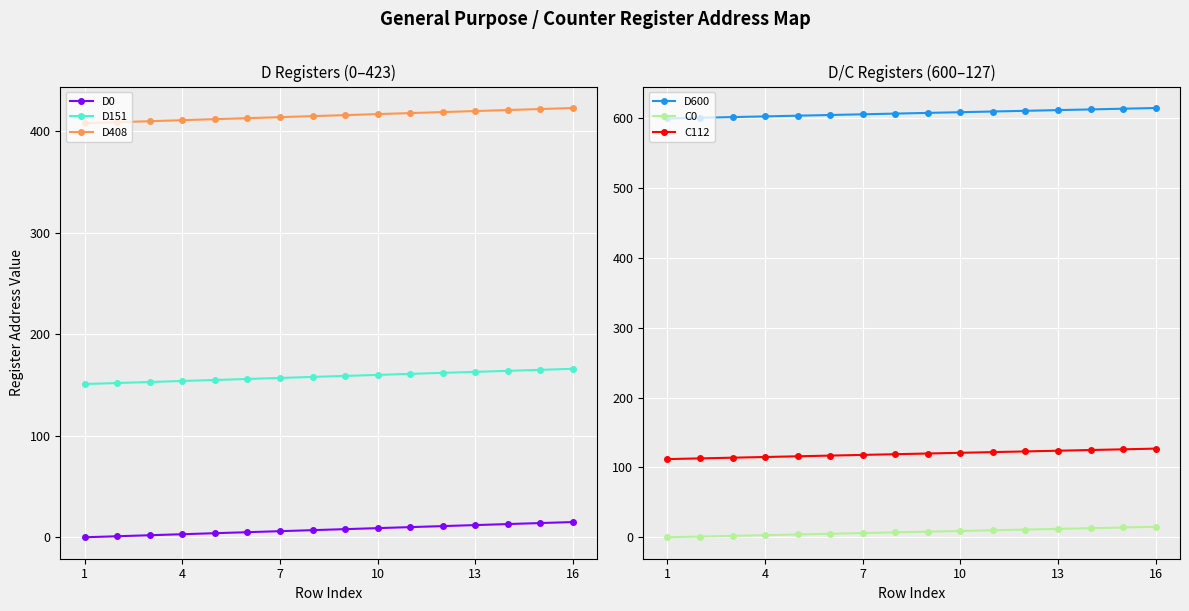

Does the chart display data point markers on the line(s)?

Yes